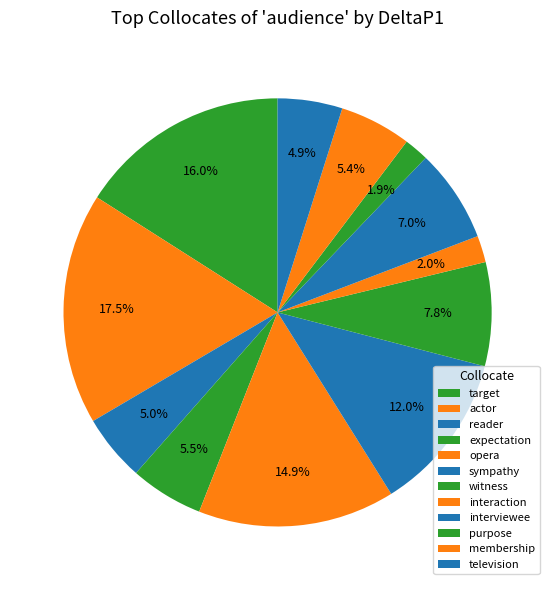

To the nearest percent, what is the difference between the largest and smallest slice percentages?

16%